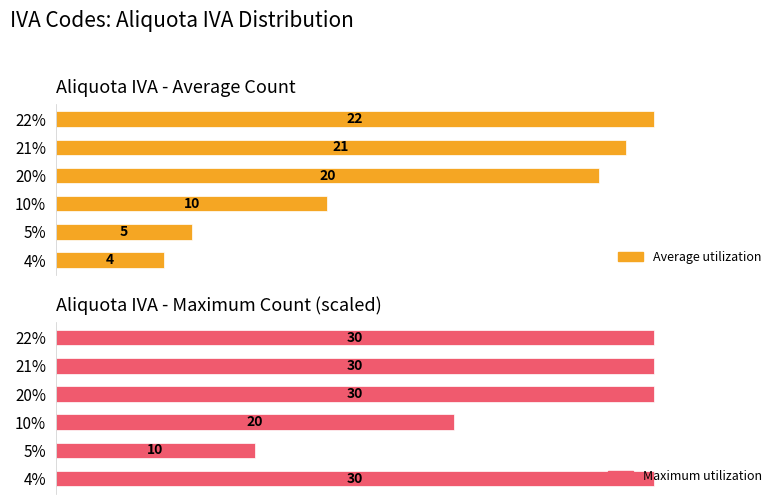

How many bars are there in total?

12